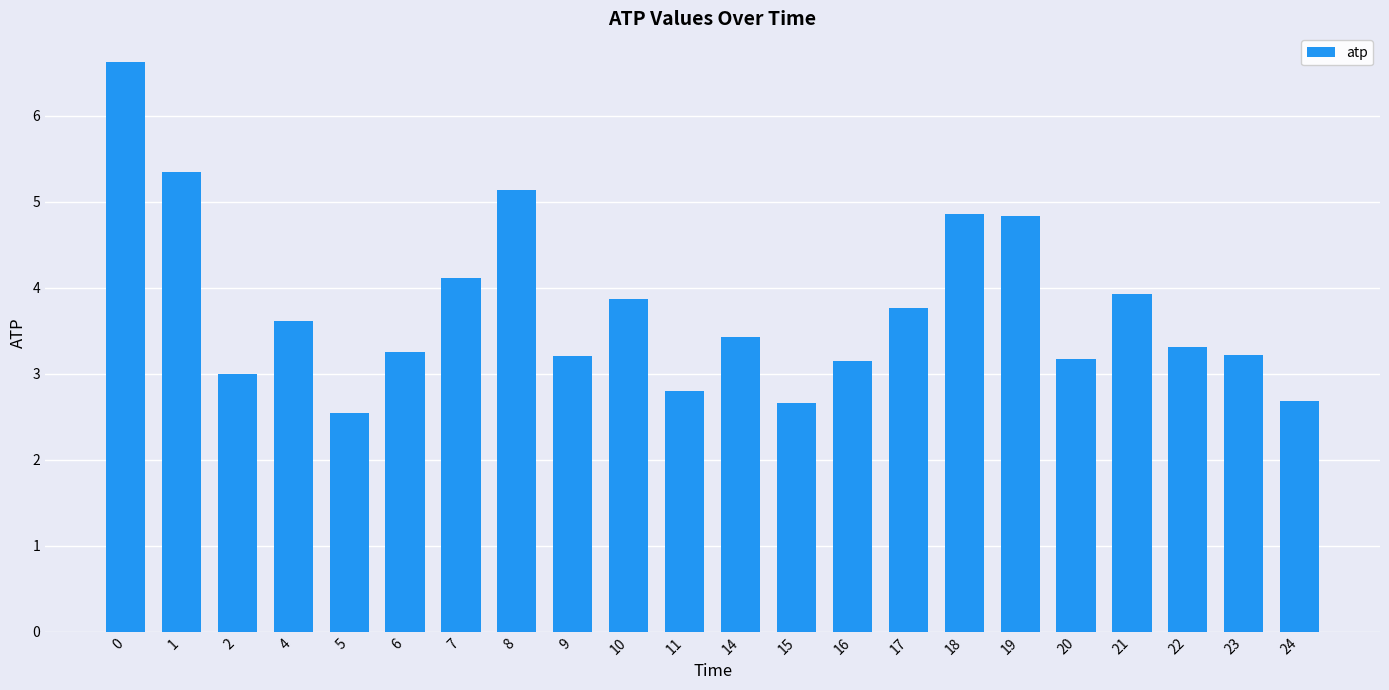

Are the bars grouped side by side (vs. stacked)?

No